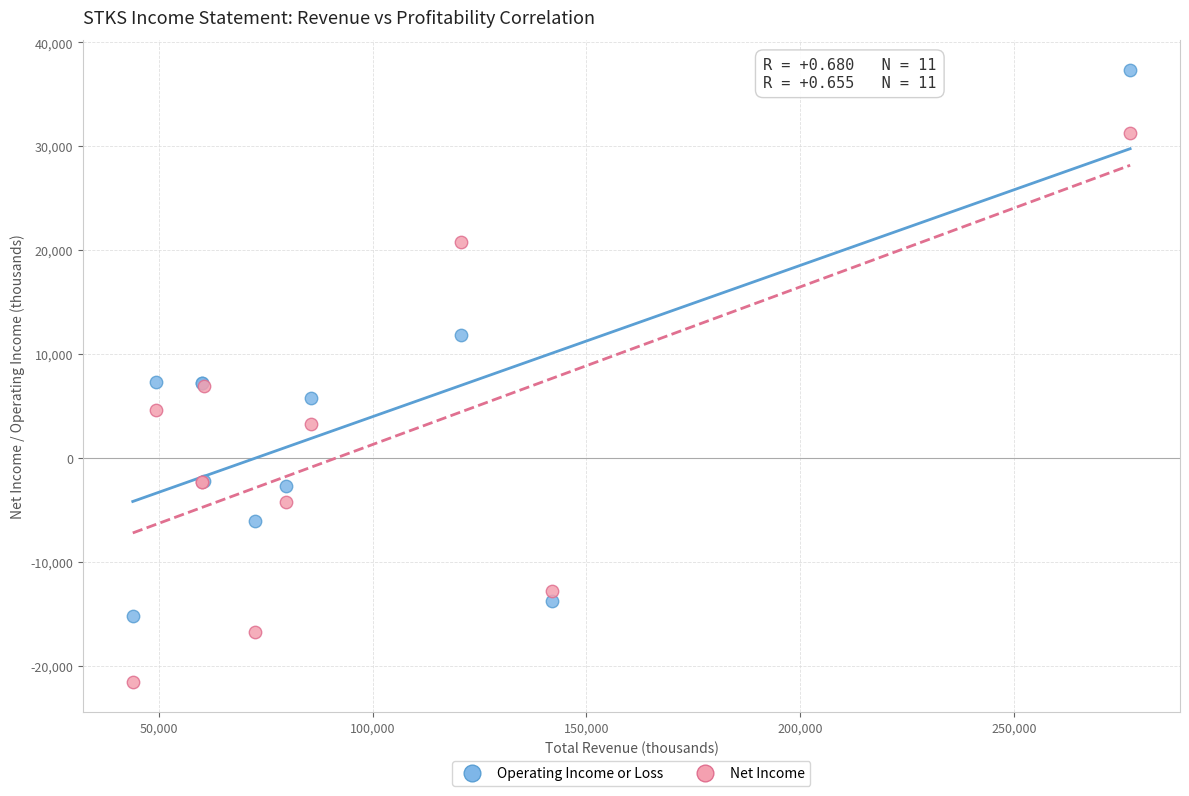

In the Operating Income or Loss series, what Y value is closest to 11050?

11900